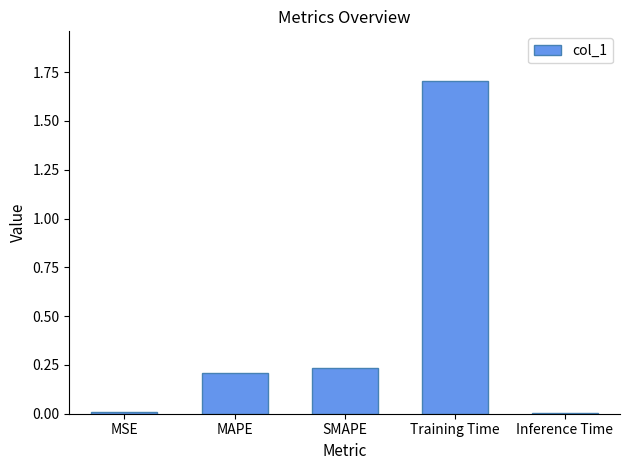

What is the label of the 1st bar from the right?

Inference Time